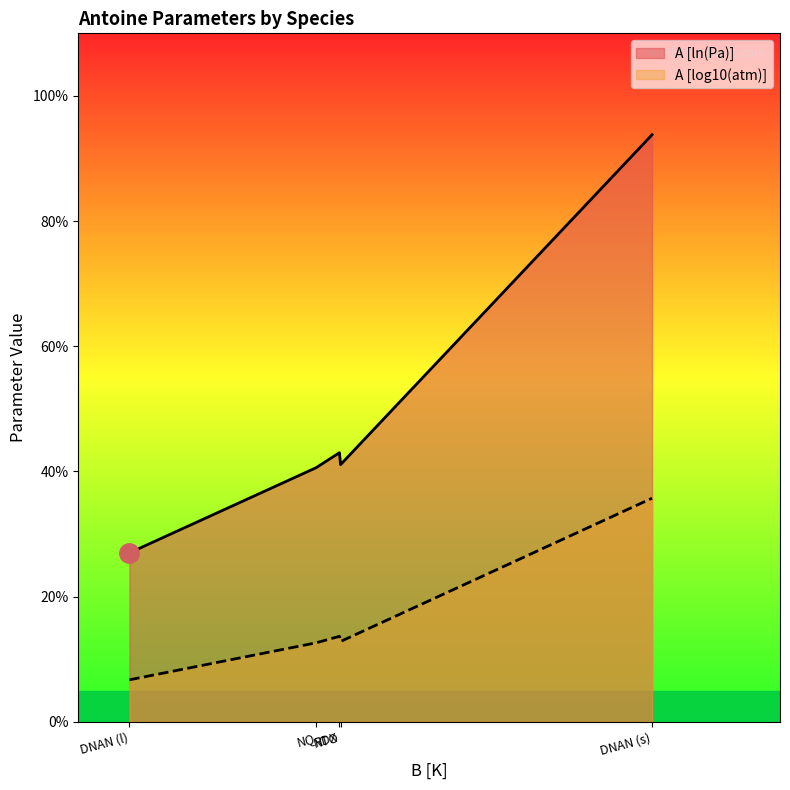

Between DNAN (s) and NQ, which series saw the biggest shift?

A [ln(Pa)]